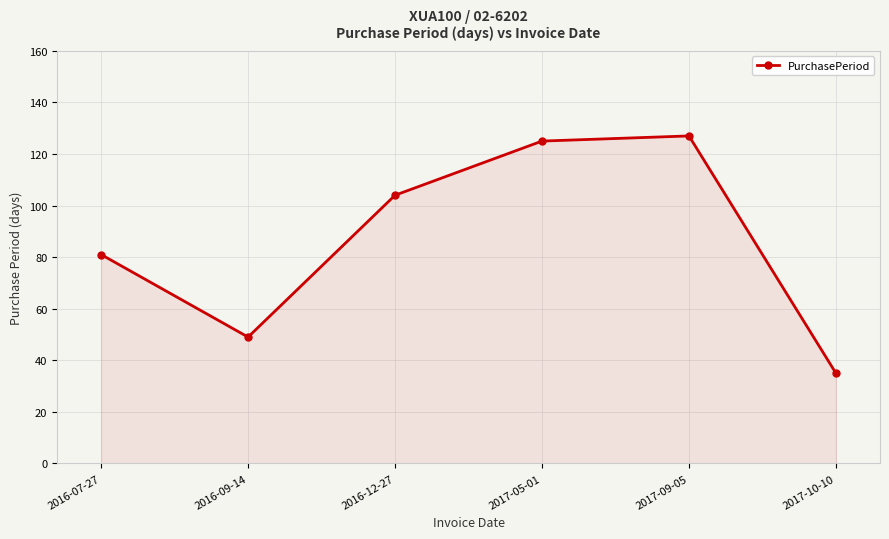

Does the chart display data point markers on the line(s)?

Yes